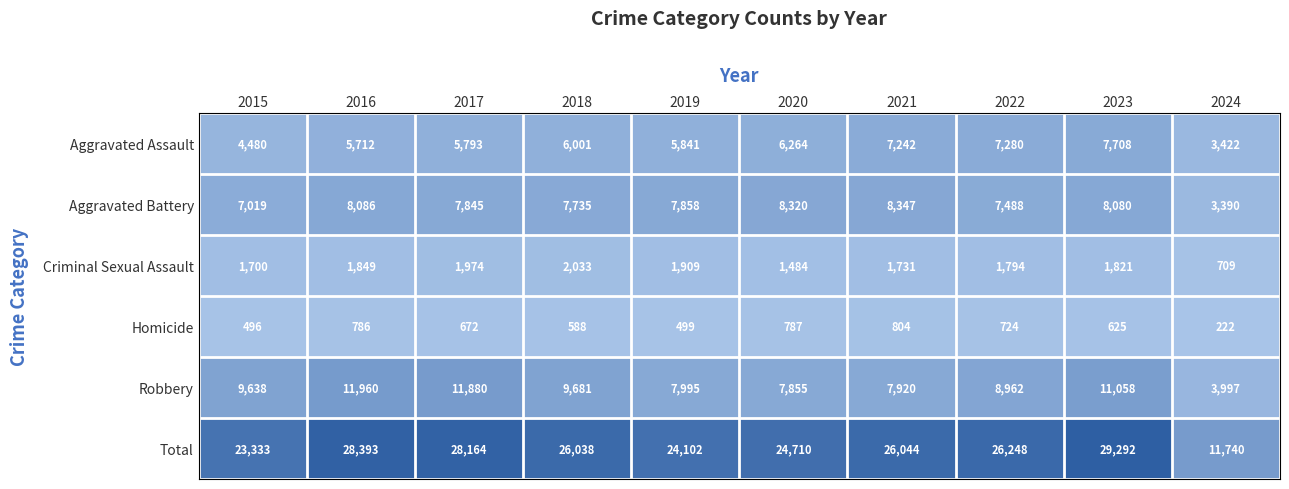

What is the difference between the second highest and second lowest values in the Robbery series?

4025